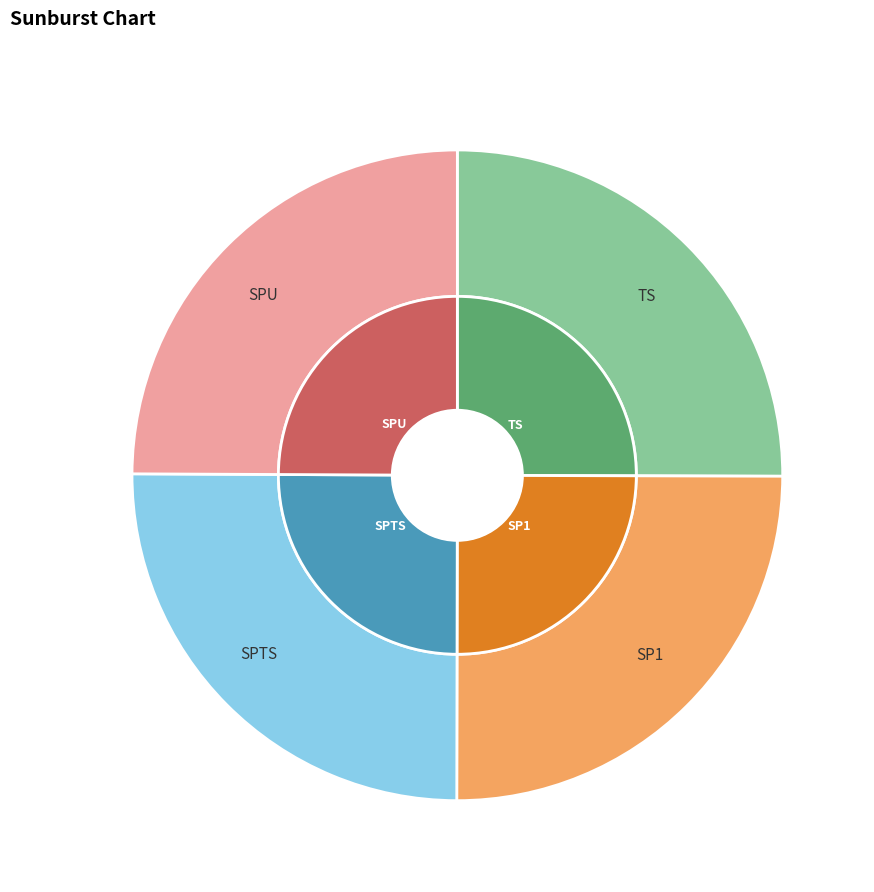

To the nearest percent, what is the combined percentage of SPTS and SP1?

50%